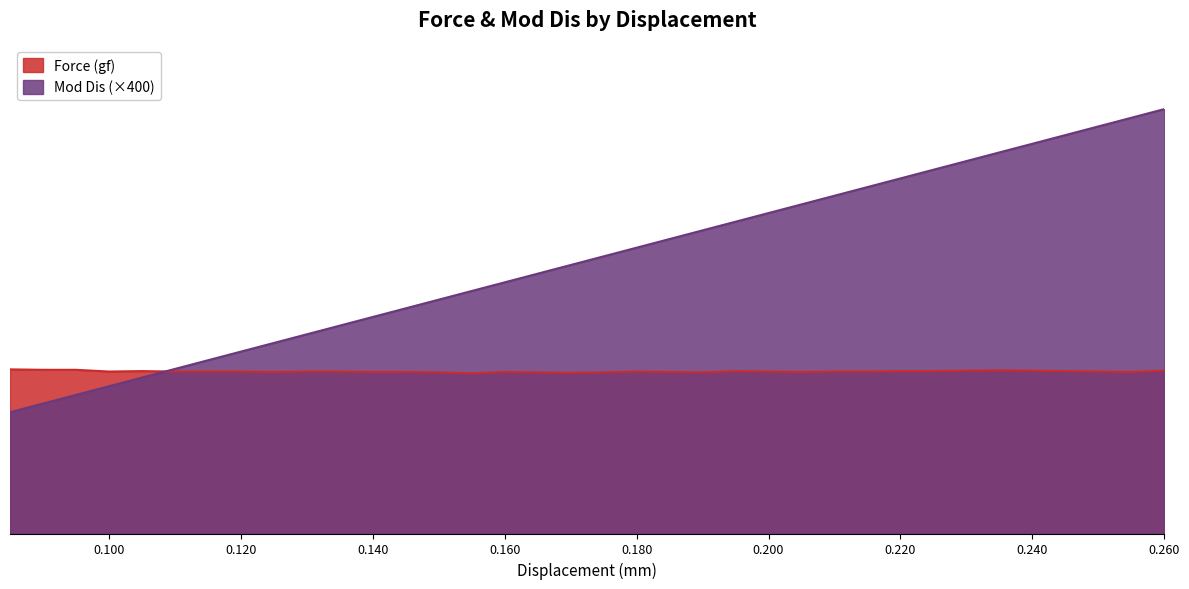

Is it true that Force (gf) equals 21.6 at 0.195?

False